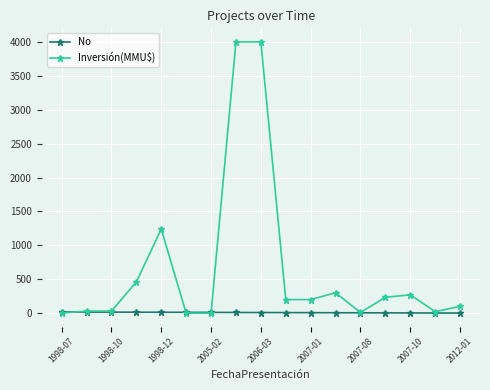

True or false: Inversión(MMU$) has more than 1 points higher than both neighbors.

True